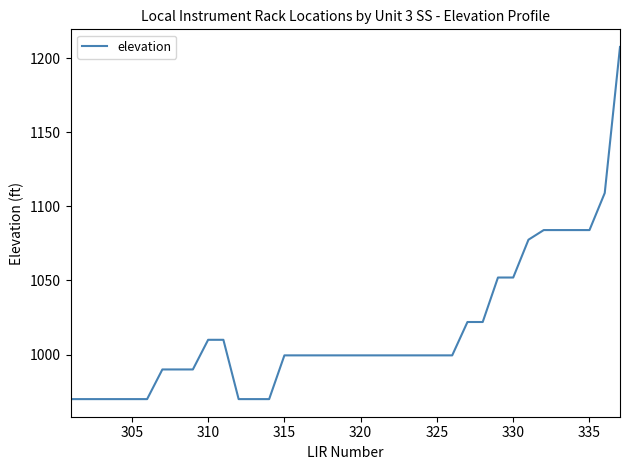

What is the smallest value displayed?

970.0